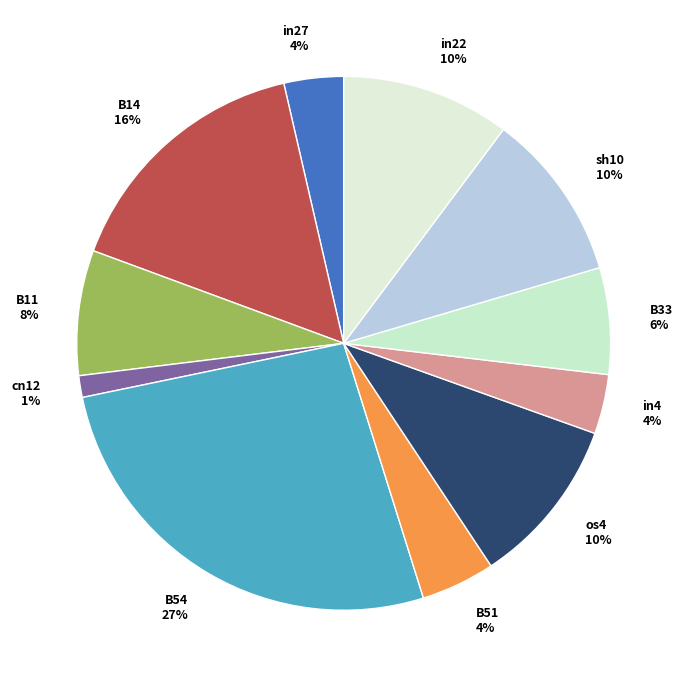

To the nearest percent, what percentage of the pie is B14?

16%